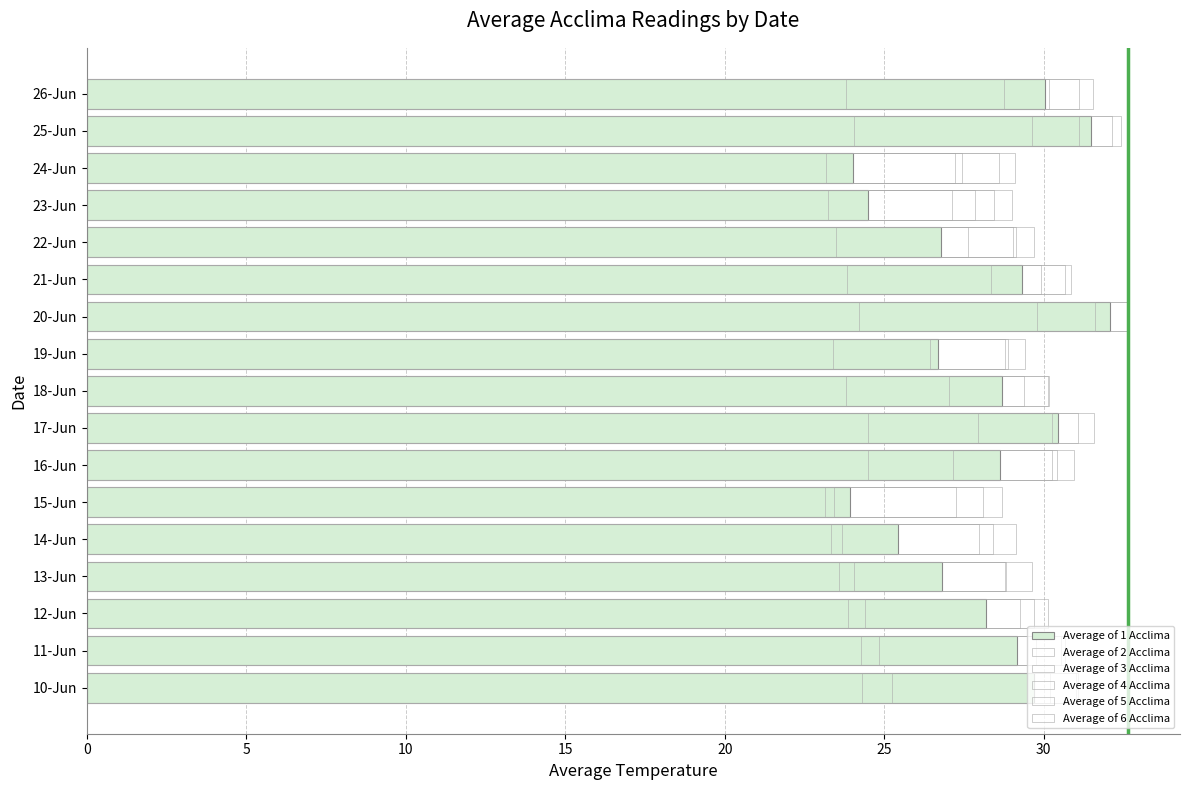

What are all the series names shown in the legend?

Average of 1 Acclima, Average of 2 Acclima, Average of 3 Acclima, Average of 4 Acclima, Average of 5 Acclima, Average of 6 Acclima